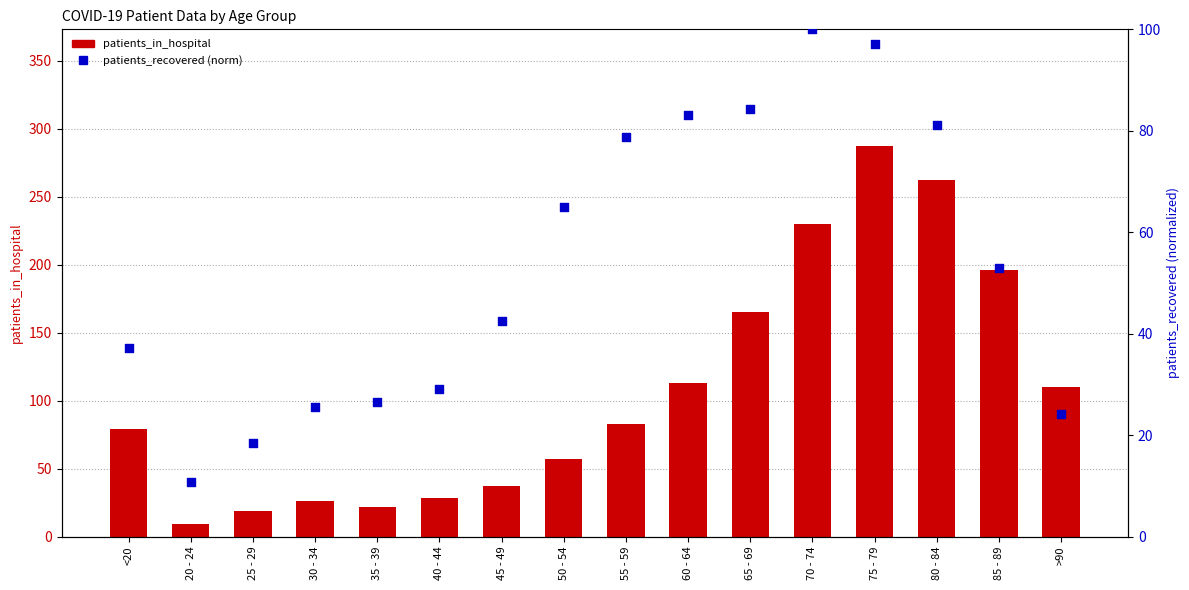

Which series has the largest total across all categories?

patients_in_hospital